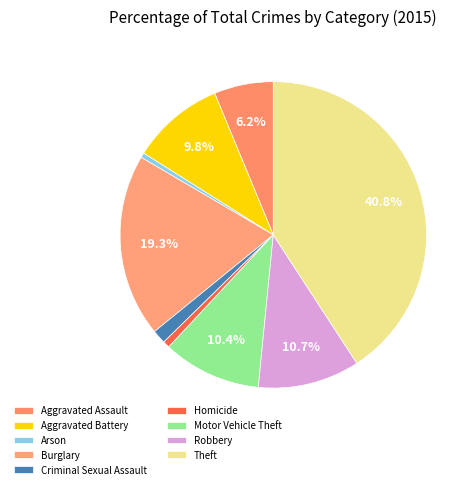

Which category has the biggest portion of the pie?

Theft